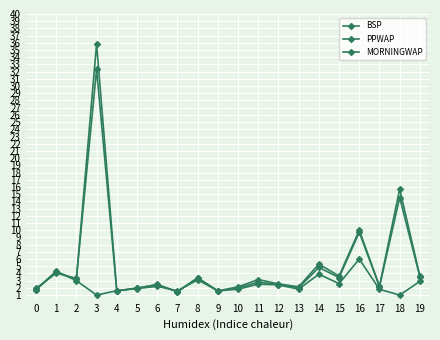

Reading right to left, list all the values displayed in this chart.

BSP: 19=3.6	18=15.7	17=2.2	16=10.0	15=3.6	14=5.3	13=2.1	12=2.5	11=3.1	10=2.1	9=1.6	8=3.4	7=1.5	6=2.4	5=2.0	4=1.6	3=32.3	2=3.3	1=4.0	0=1.9
PPWAP: 19=3.5	18=14.5	17=2.2	16=9.7	15=3.4	14=4.8	13=2.0	12=2.4	11=2.8	10=2.0	9=1.5	8=3.4	7=1.5	6=2.5	5=1.9	4=1.6	3=35.8	2=3.2	1=4.2	0=1.7
MORNINGWAP: 19=2.9	18=1.0	17=1.8	16=6.0	15=2.6	14=3.9	13=1.8	12=2.4	11=2.5	10=1.8	9=1.6	8=3.1	7=1.6	6=2.2	5=1.9	4=1.6	3=1.0	2=3.0	1=4.3	0=1.8